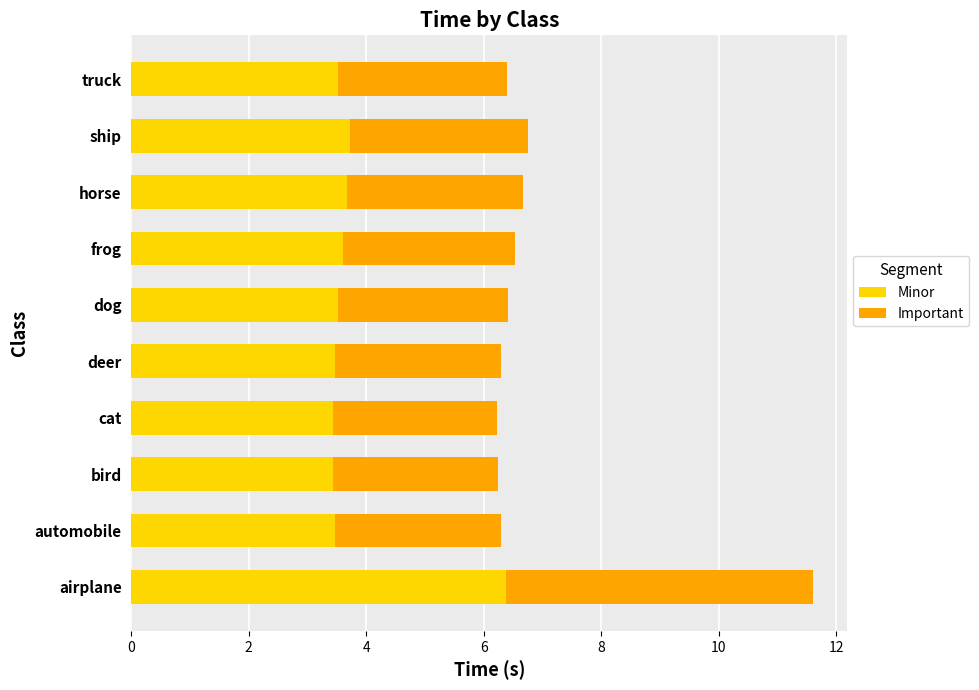

What is the sum of the Minor values at automobile and deer?

6.9